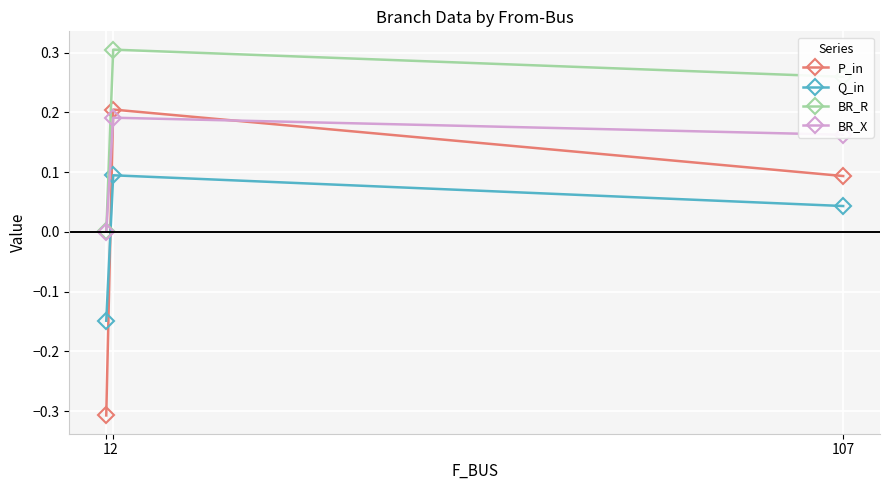

At 2, list the series in order from smallest to largest.

Q_in, BR_X, P_in, BR_R